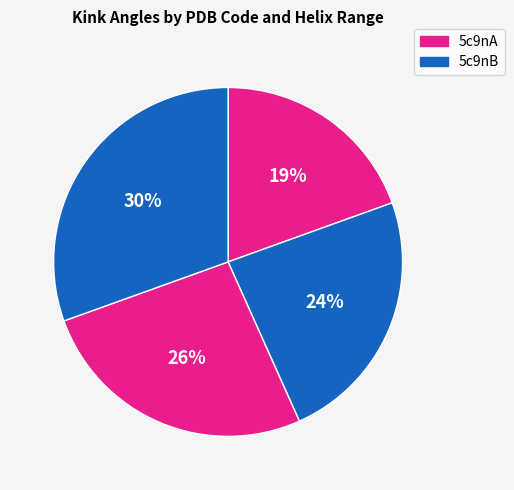

Count the number of slices in the pie.

4